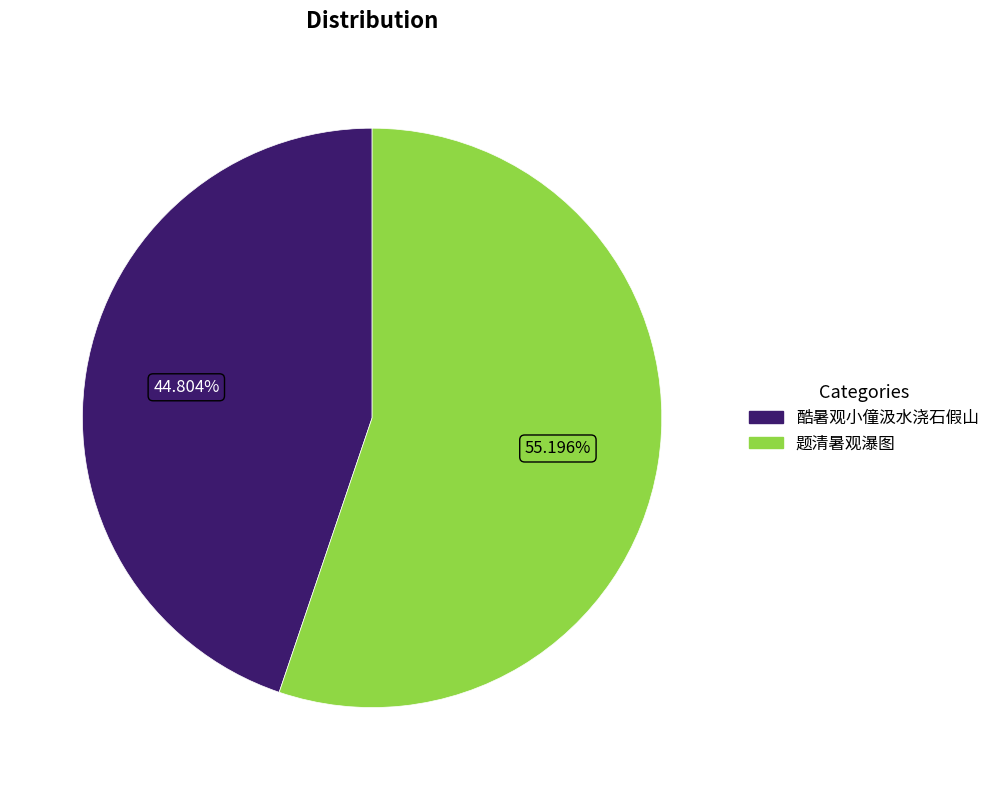

Is there a majority slice in this chart?

Yes